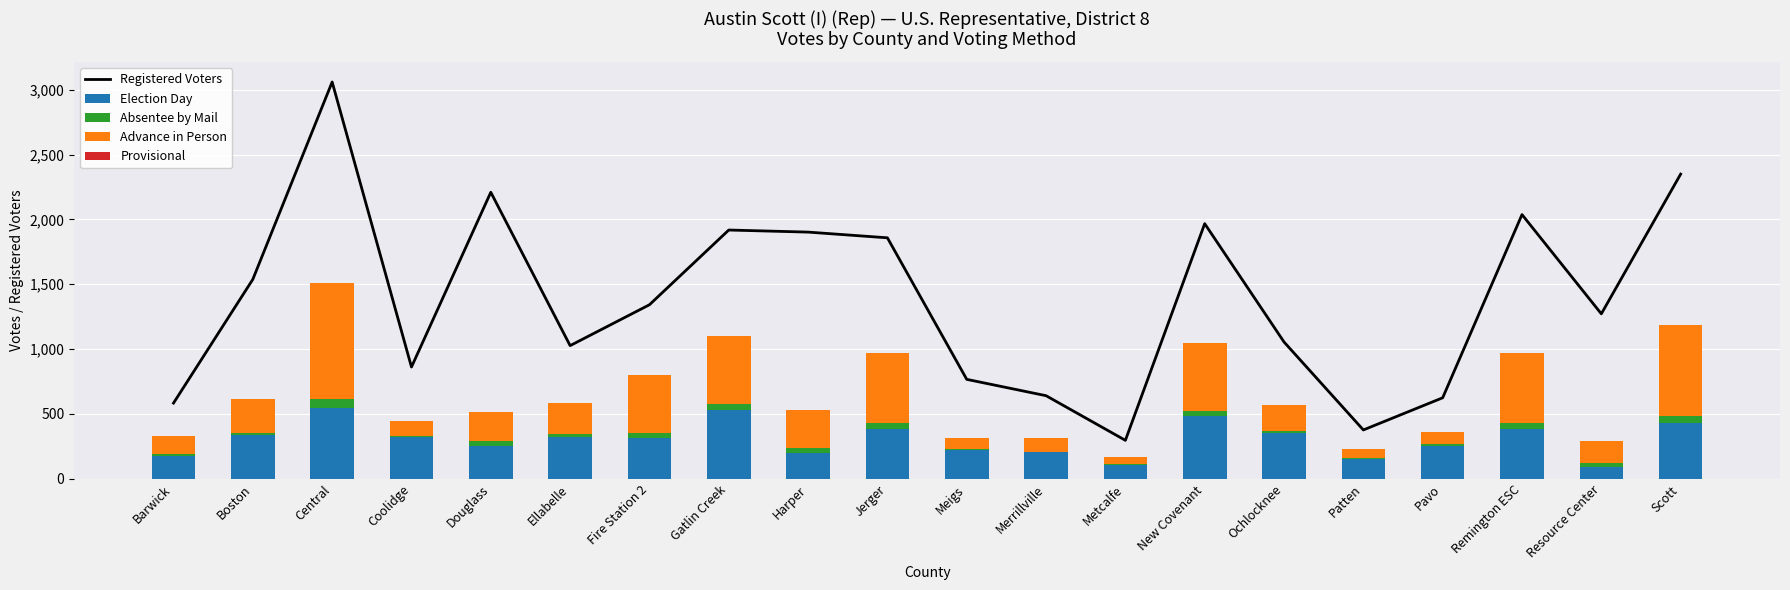

Reading left to right, extract all data points from this chart.

Registered Voters: Barwick=584	Boston=1538	Central=3059	Coolidge=862	Douglass=2209	Ellabelle=1027	Fire Station 2=1342	Gatlin Creek=1918	Harper=1902	Jerger=1858	Meigs=767	Merrillville=641	Metcalfe=297	New Covenant=1967	Ochlocknee=1055	Patten=377	Pavo=625	Remington ESC=2037	Resource Center=1272	Scott=2349
Election Day: Barwick=175	Boston=338	Central=546	Coolidge=320	Douglass=252	Ellabelle=323	Fire Station 2=312	Gatlin Creek=533	Harper=199	Jerger=387	Meigs=221	Merrillville=204	Metcalfe=105	New Covenant=483	Ochlocknee=357	Patten=156	Pavo=257	Remington ESC=383	Resource Center=88	Scott=429
Absentee by Mail: Barwick=18	Boston=16	Central=66	Coolidge=7	Douglass=40	Ellabelle=21	Fire Station 2=44	Gatlin Creek=43	Harper=37	Jerger=47	Meigs=9	Merrillville=6	Metcalfe=7	New Covenant=43	Ochlocknee=15	Patten=4	Pavo=10	Remington ESC=51	Resource Center=32	Scott=53
Advance in Person: Barwick=136	Boston=263	Central=899	Coolidge=120	Douglass=222	Ellabelle=240	Fire Station 2=446	Gatlin Creek=524	Harper=296	Jerger=539	Meigs=84	Merrillville=103	Metcalfe=54	New Covenant=520	Ochlocknee=200	Patten=72	Pavo=98	Remington ESC=534	Resource Center=170	Scott=703
Provisional: Barwick=0	Boston=0	Central=0	Coolidge=0	Douglass=1	Ellabelle=0	Fire Station 2=0	Gatlin Creek=0	Harper=0	Jerger=0	Meigs=0	Merrillville=0	Metcalfe=0	New Covenant=2	Ochlocknee=0	Patten=0	Pavo=0	Remington ESC=0	Resource Center=0	Scott=0